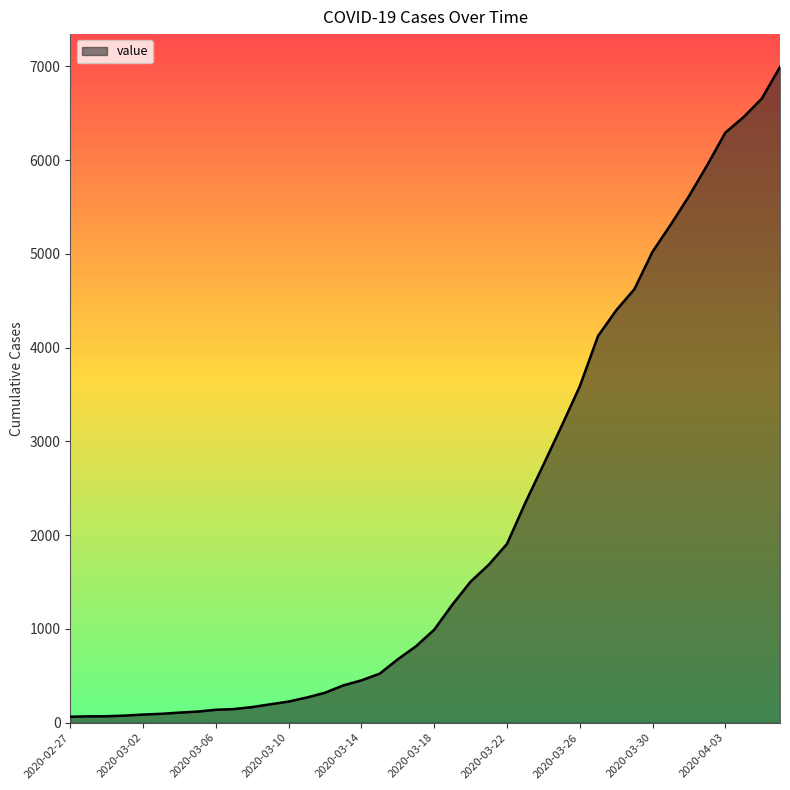

What is the greatest value displayed?

6995